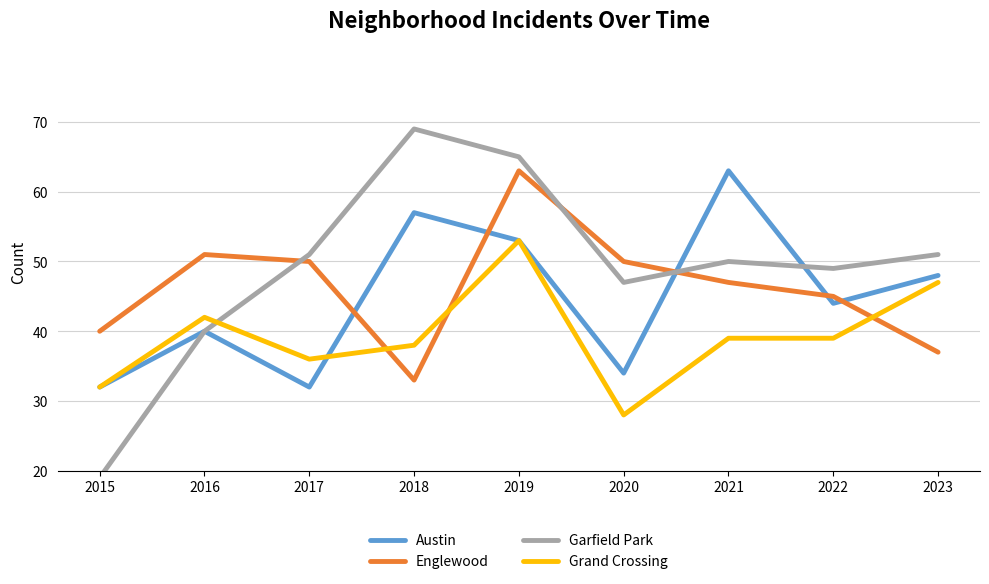

Reading right to left, extract all data points from this chart.

Austin: 48	44	63	34	53	57	32	40	32
Englewood: 37	45	47	50	63	33	50	51	40
Garfield Park: 51	49	50	47	65	69	51	40	19
Grand Crossing: 47	39	39	28	53	38	36	42	32